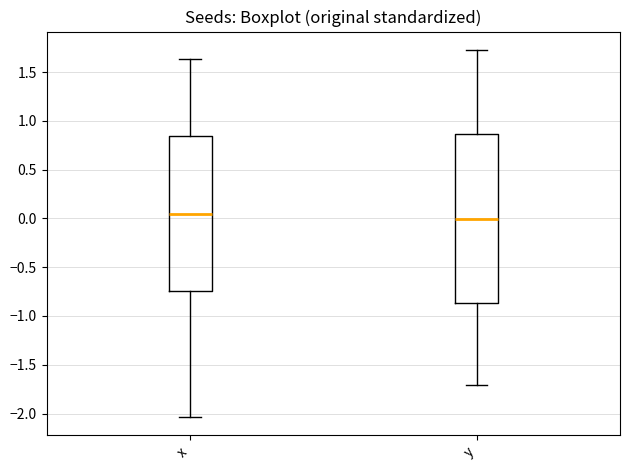

Which box has the highest median line?

x